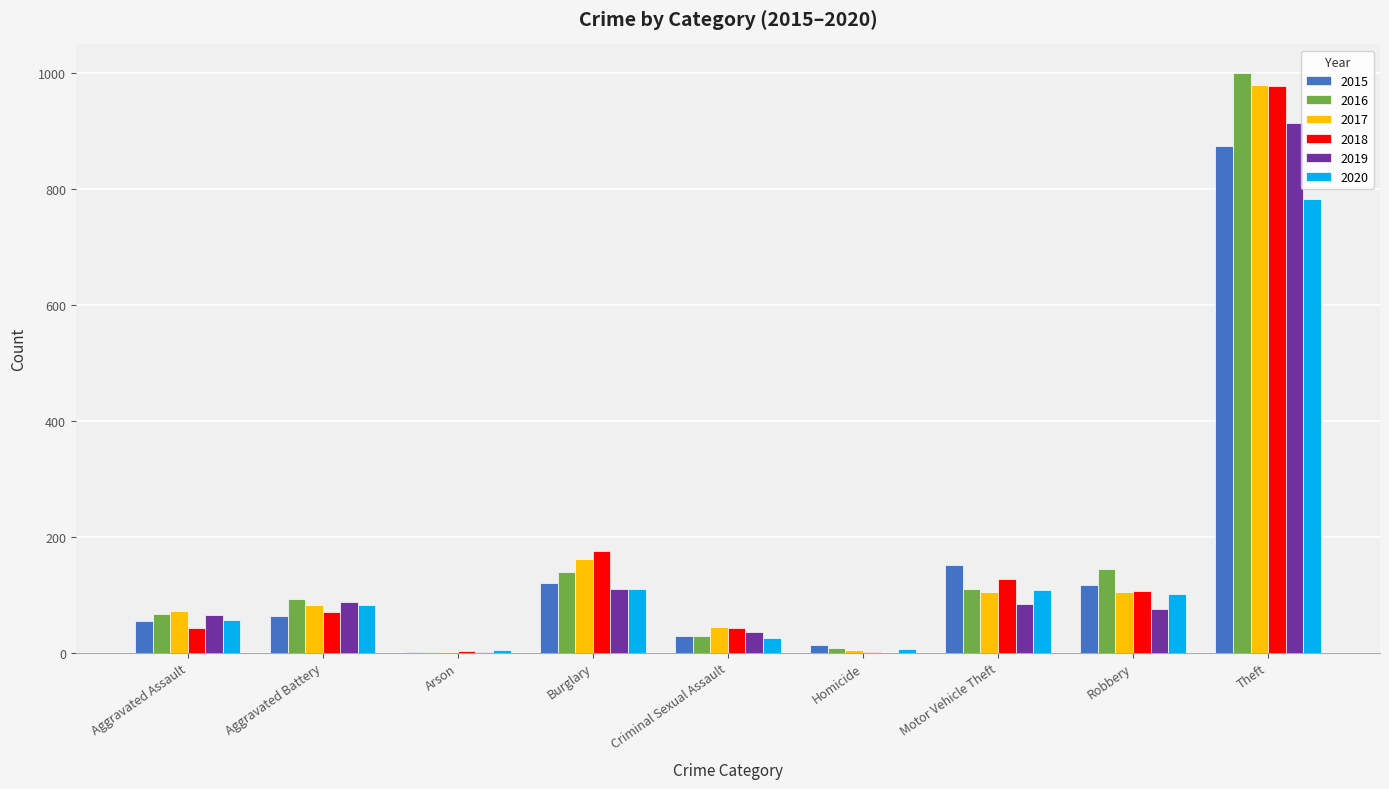

Is the value of 2016 at Aggravated Assault greater than the value of 2015 at Robbery?

No